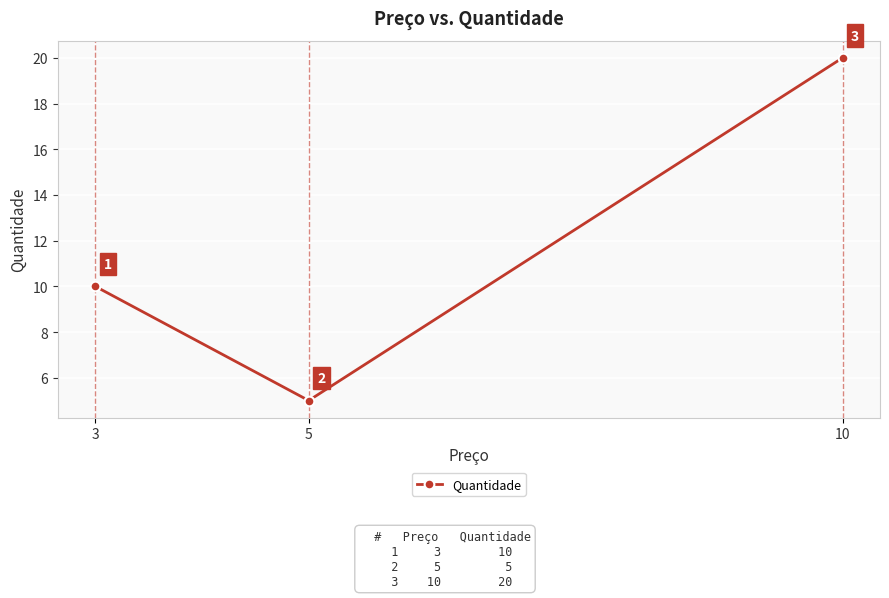

How many lines are shown in the chart?

1